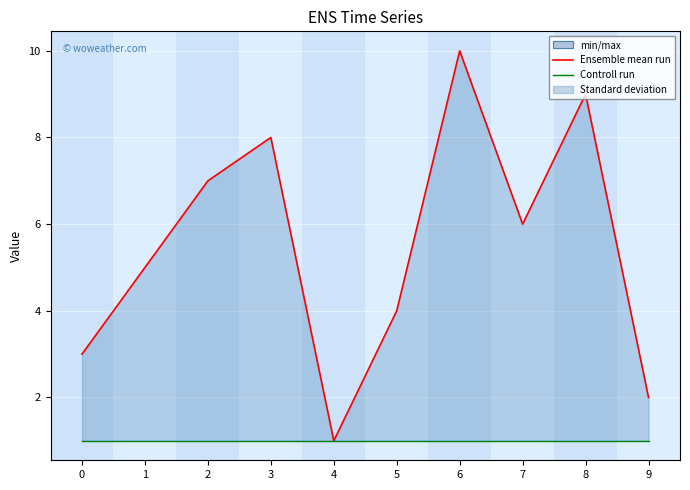

Where is the first local maximum for Ensemble mean run?

3